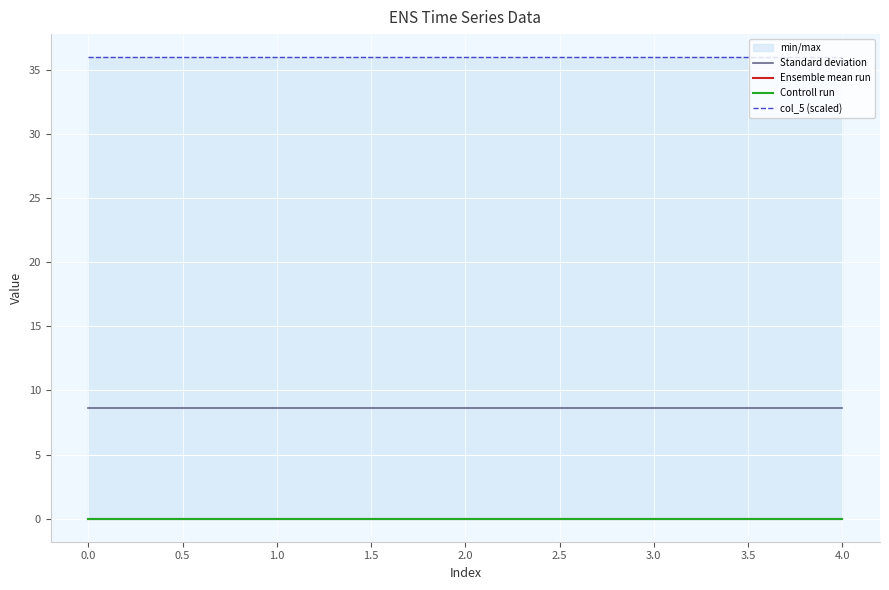

List the series in order of their peak value, highest first.

col_5 (scaled), Standard deviation, Ensemble mean run, Controll run